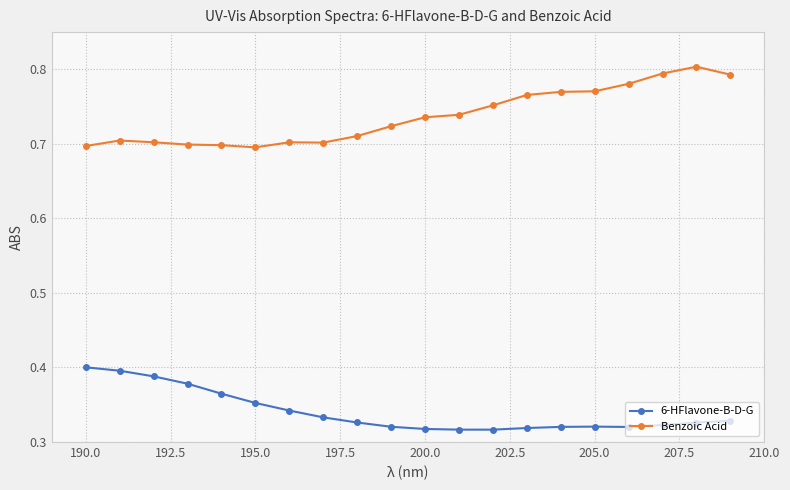

How many Benzoic Acid values are between 0 and 1?

20